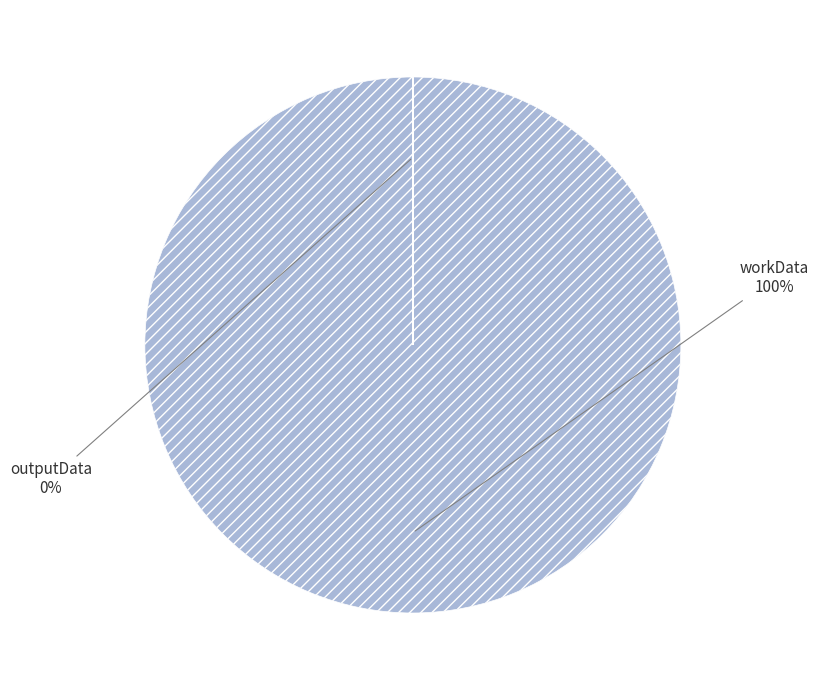

Which has a higher value, outputData or workData?

workData